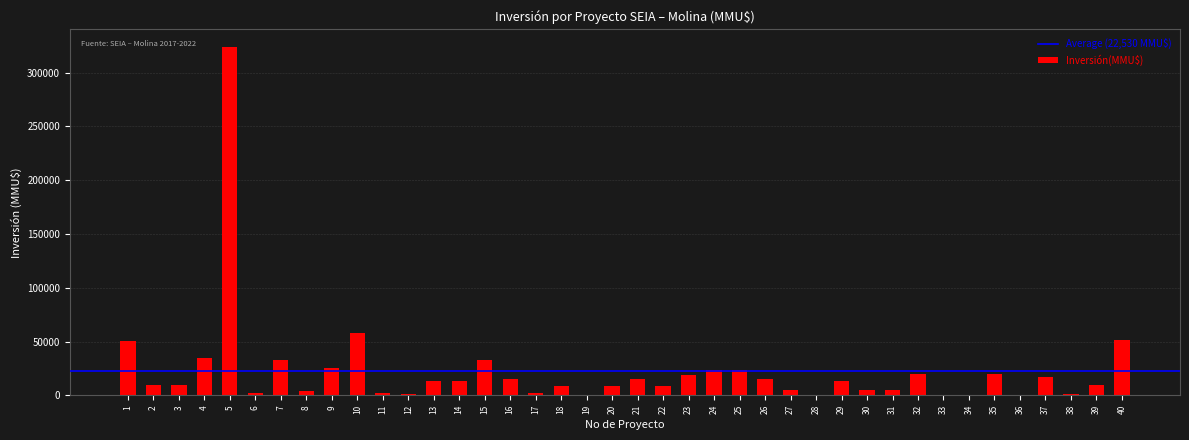

What is the ratio of the value at 2 to the value at 20?

1.2